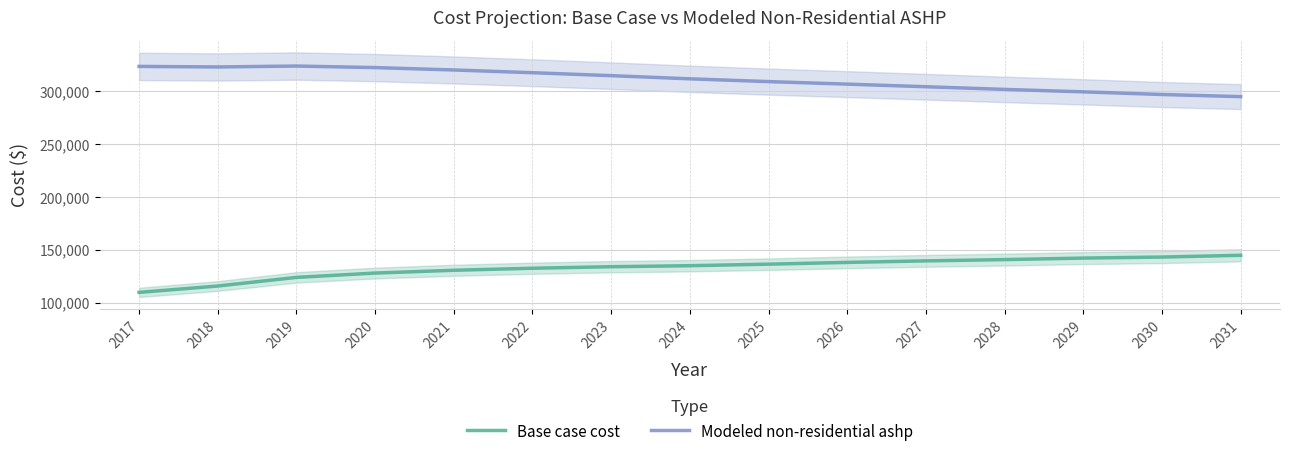

The value of Modeled non-residential ashp at 2028 is 301659.4. True or false?

True